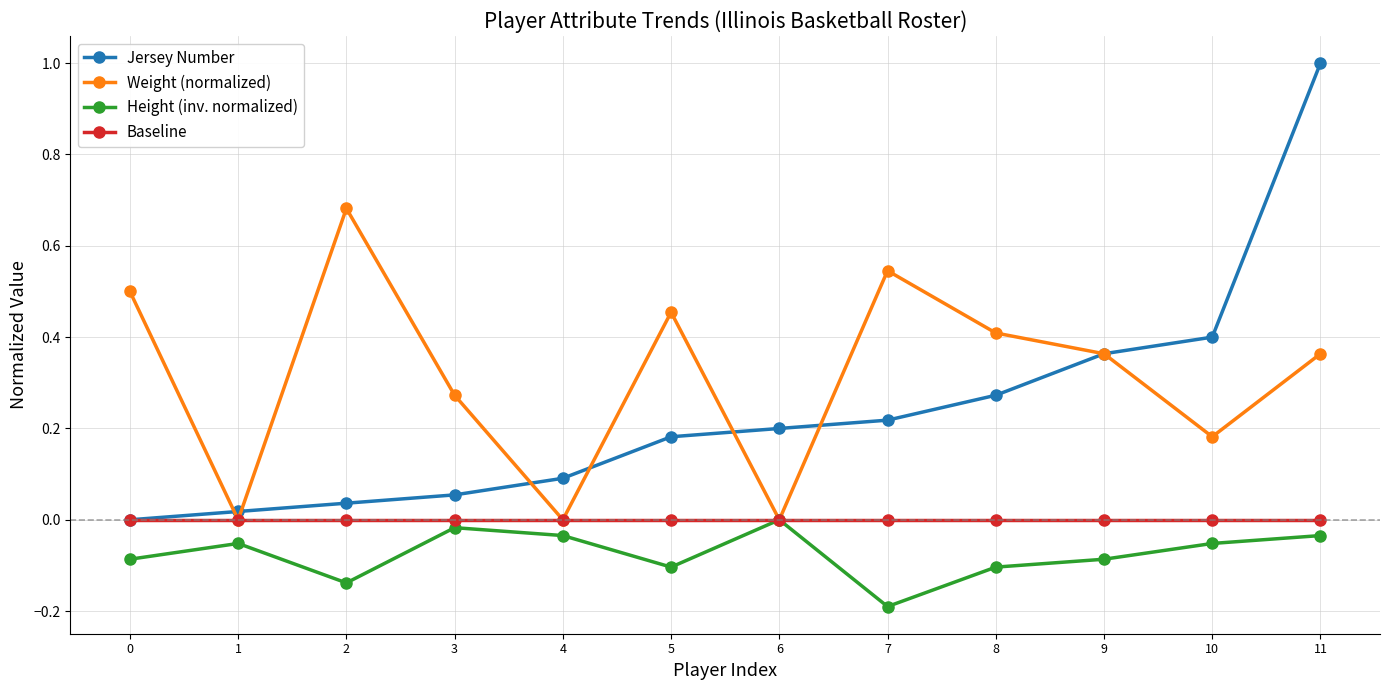

At which category is the sum across all series the highest?

11